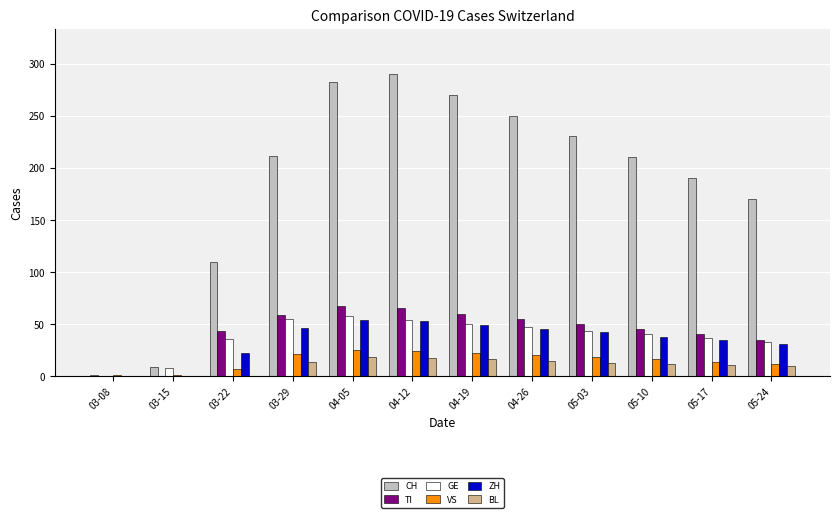

Which category has the highest value across all series?

04-12